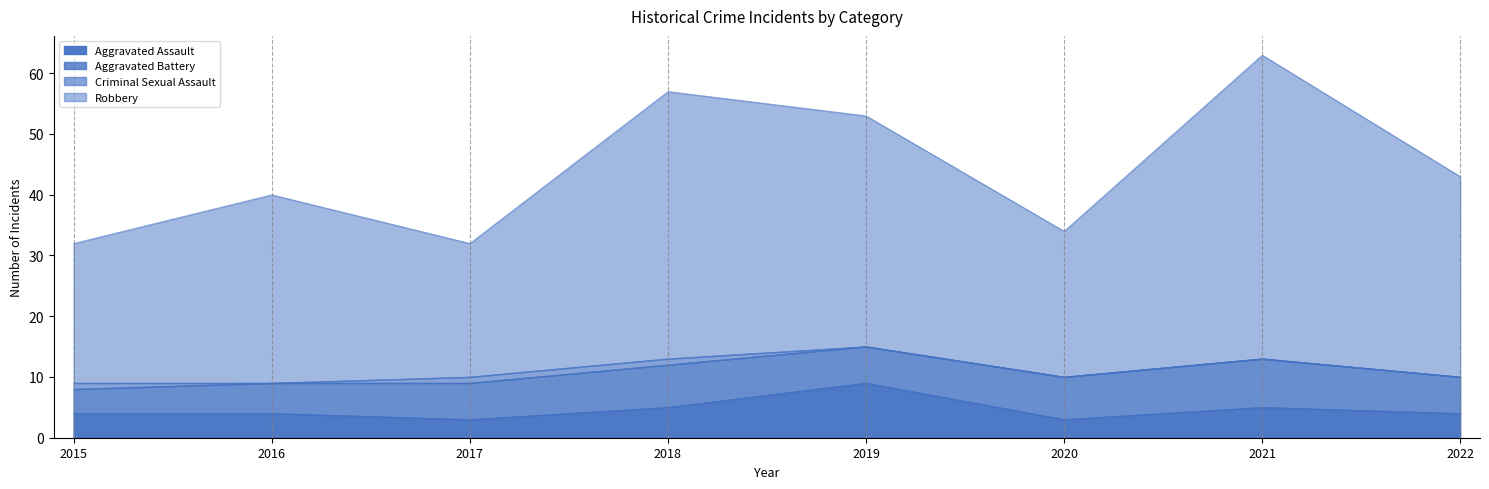

The value of Robbery at 2016 is 40. True or false?

True